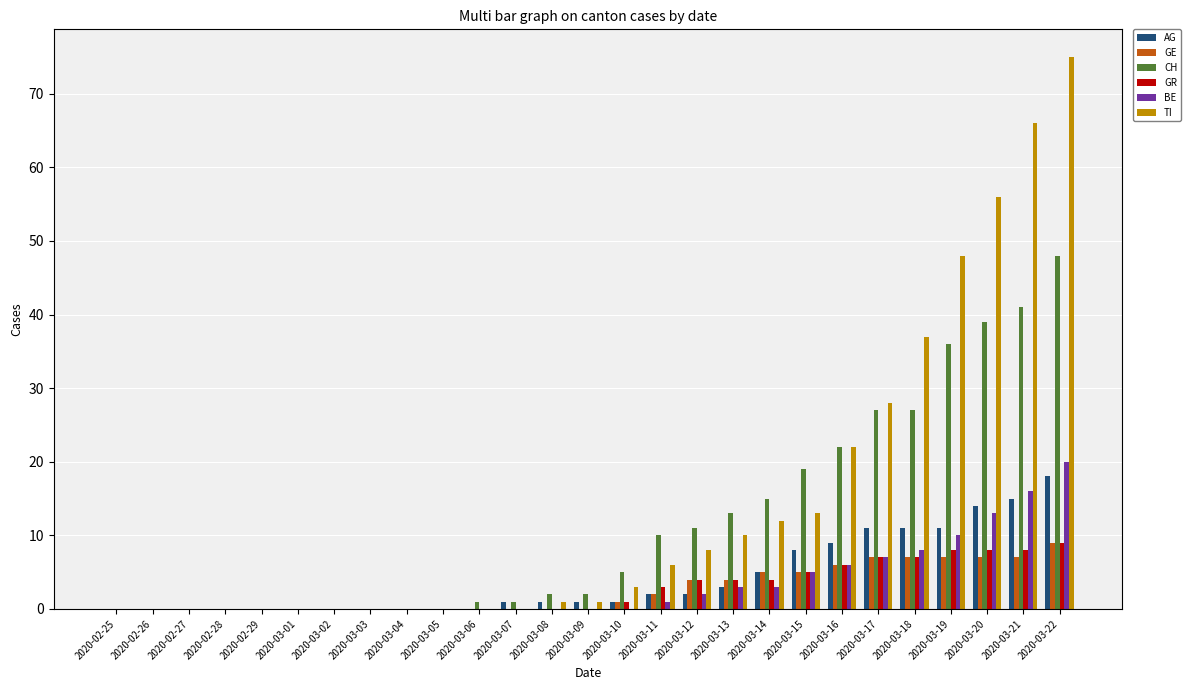

Does the chart contain stacked bars?

No